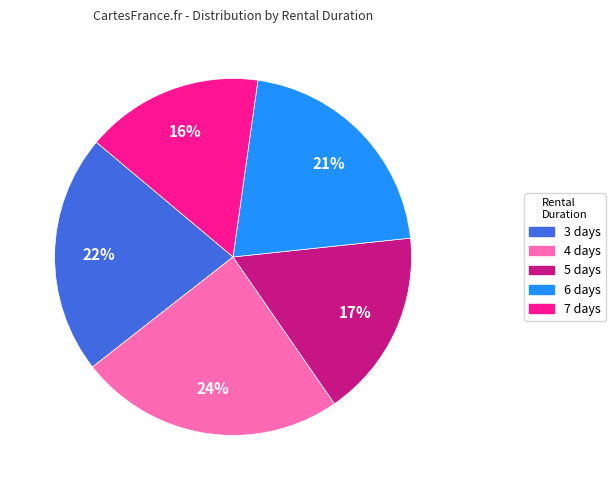

Is there a majority slice in this chart?

No